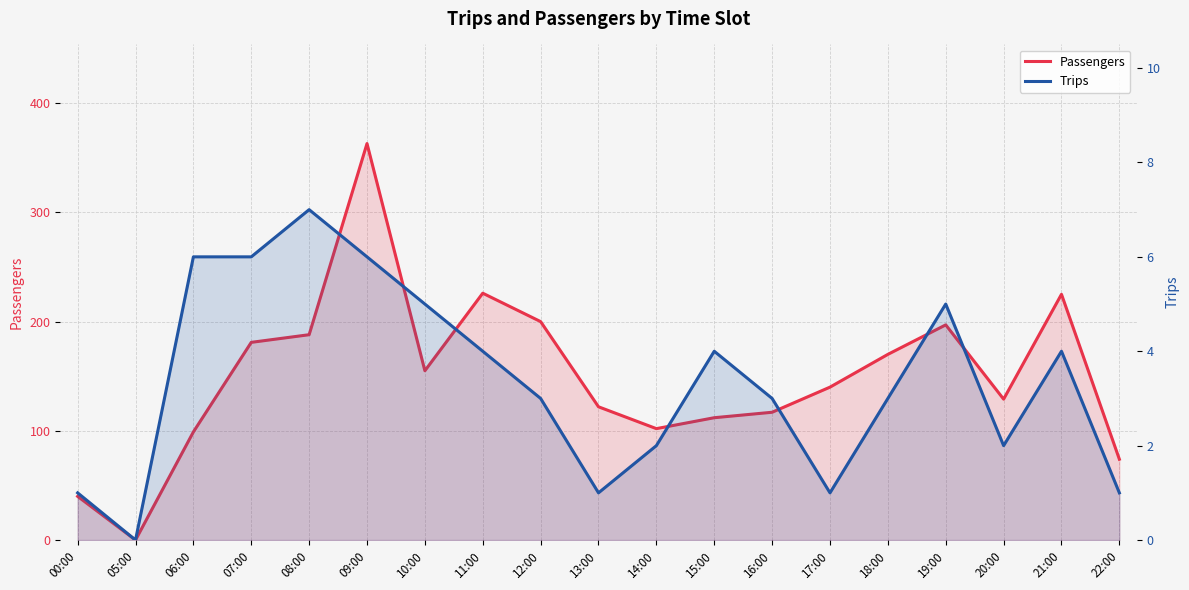

How many Trips values are between 1 and 5?

14